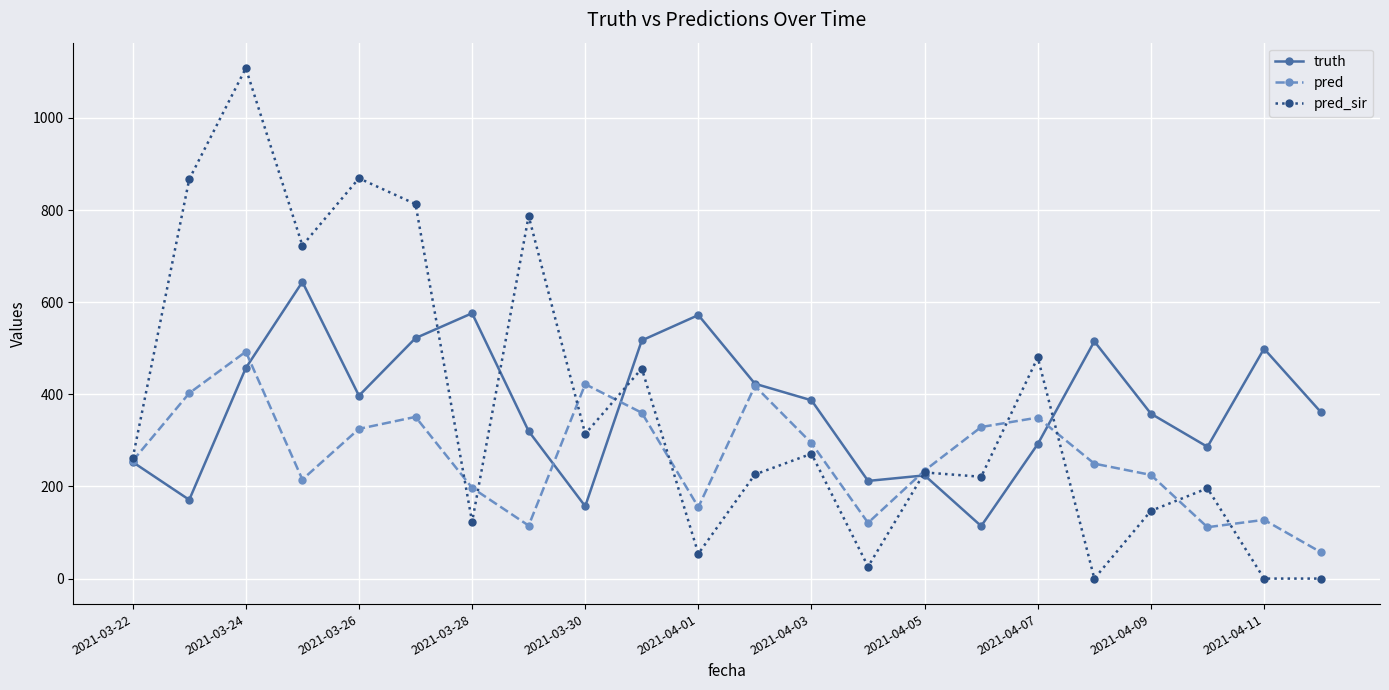

How many values in the pred series exceed 255?

11